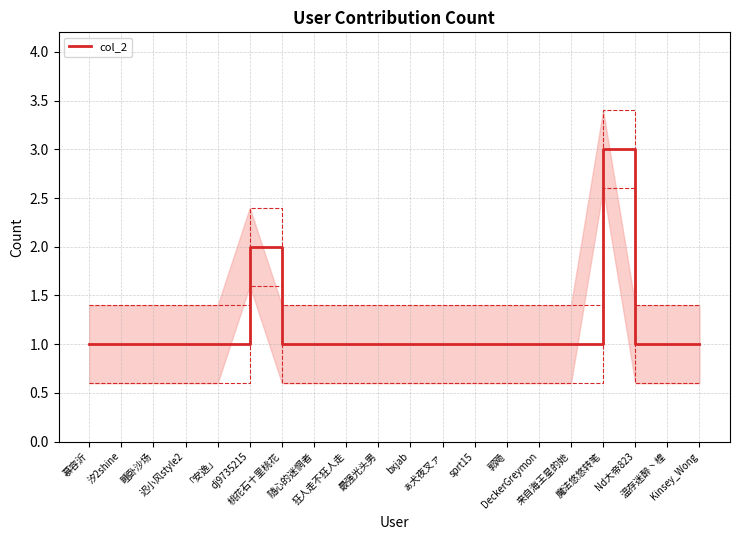

List the labels in order of value, smallest first.

慕容沂, 汐2shine, 睡卧沙场, 迟小风style2, 「安逸」, 桃花石十里桃花, 随心的迷惘者, 狂人走不狂人走, 最强光头男, bxjab, ぁ犬夜叉ァ, sprt15, 郭飏, DeckerGreymon, 来自海王星的她, Nd大帝823, 温存迷醉丶楻, Kinsey_Wong, dj9735215, 魔法悠悠转笔